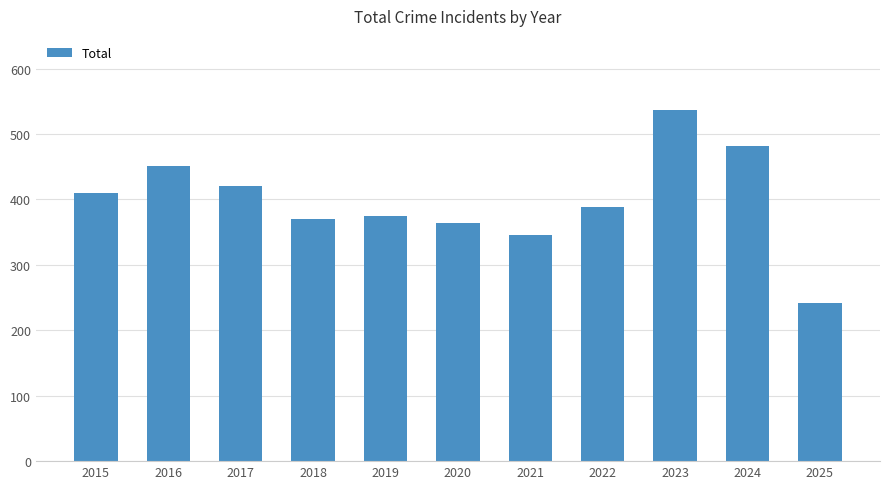

What is the sum of the values at 2018 and 2015?

780